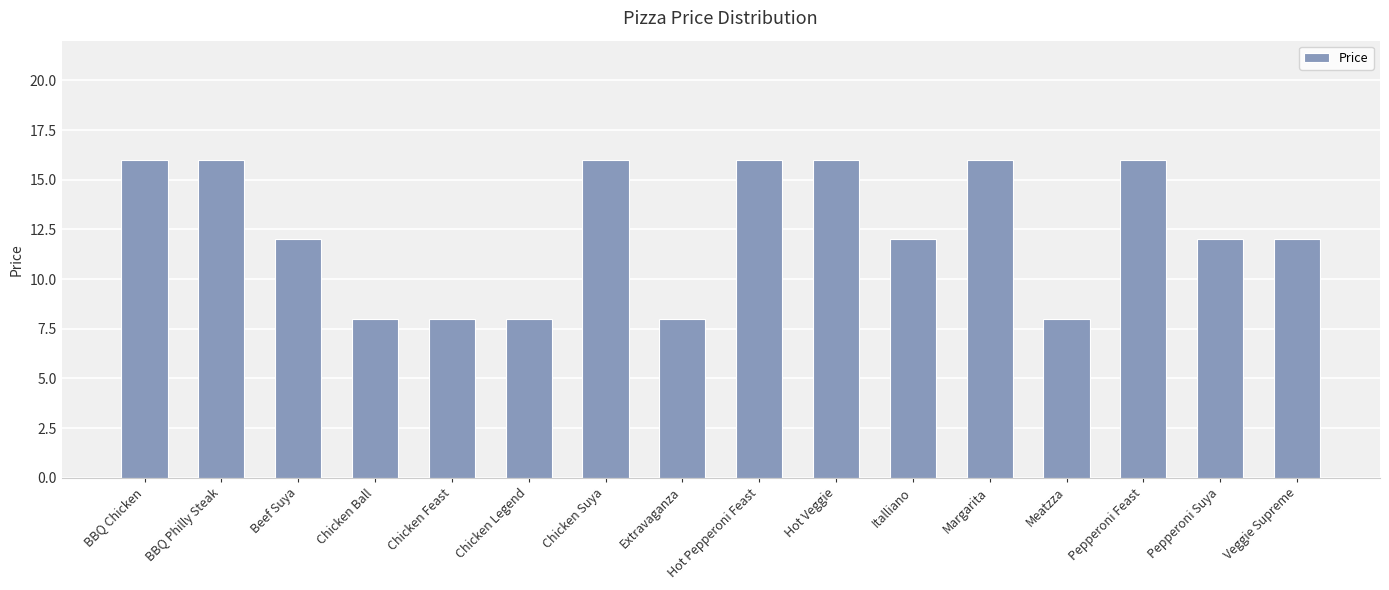

Reading left to right, what are all the values shown in this chart?

16	16	12	8	8	8	16	8	16	16	12	16	8	16	12	12